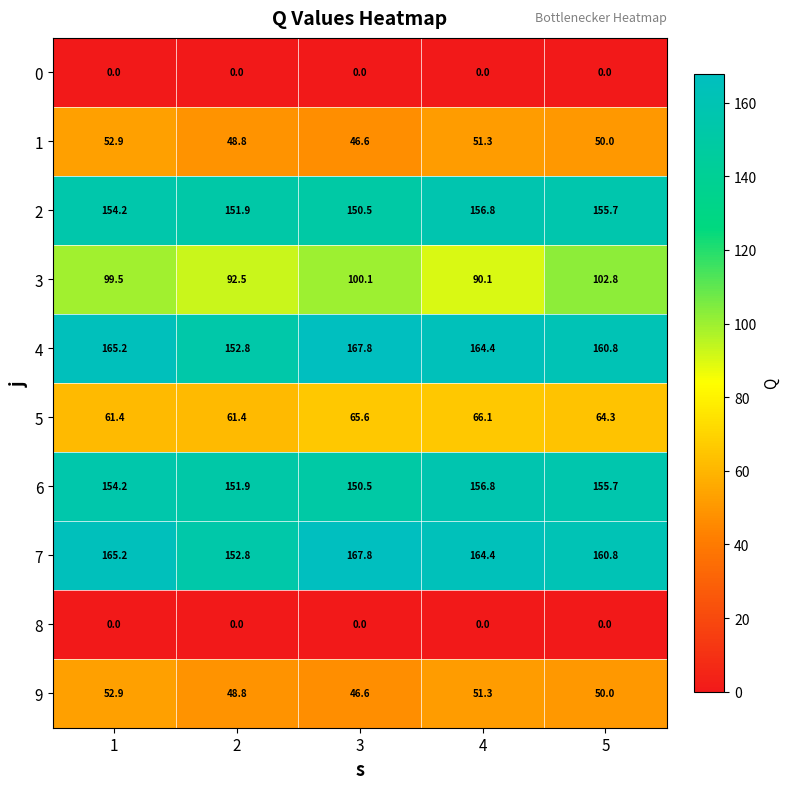

What is the spread (max minus min) of values at 3?

167.8